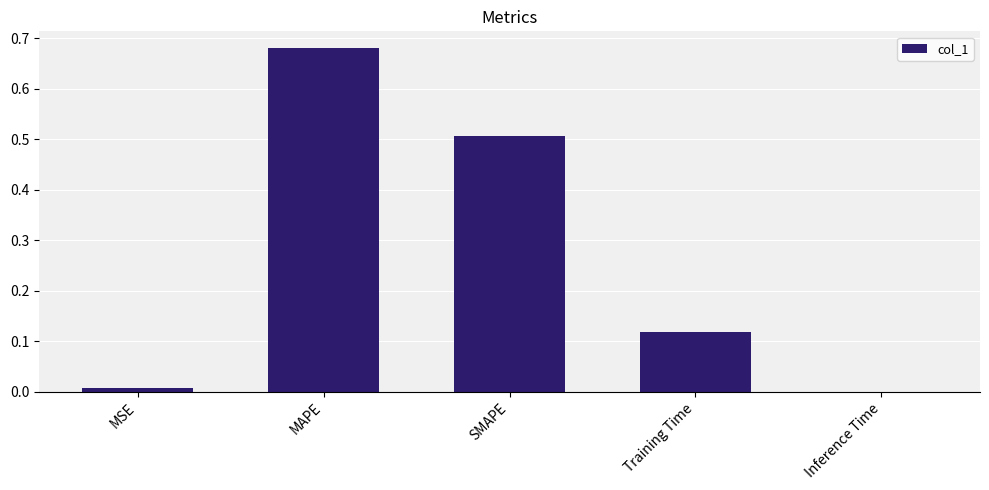

Between Training Time and Inference Time, which is larger?

Training Time